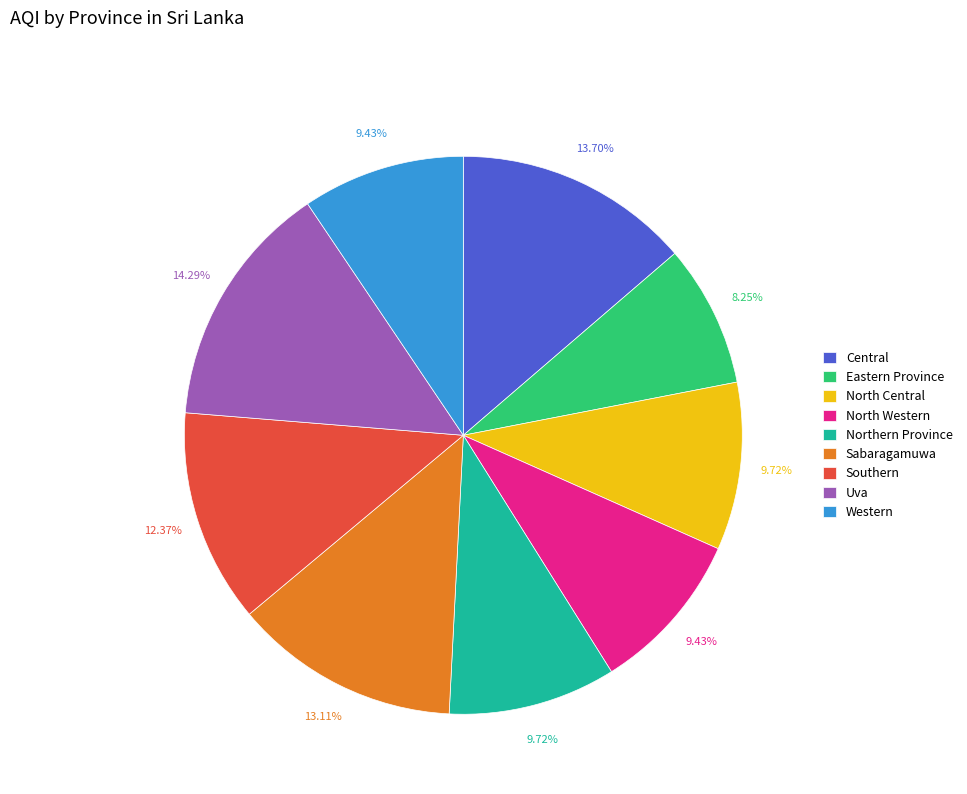

Between Northern Province and Sabaragamuwa, which is larger?

Sabaragamuwa